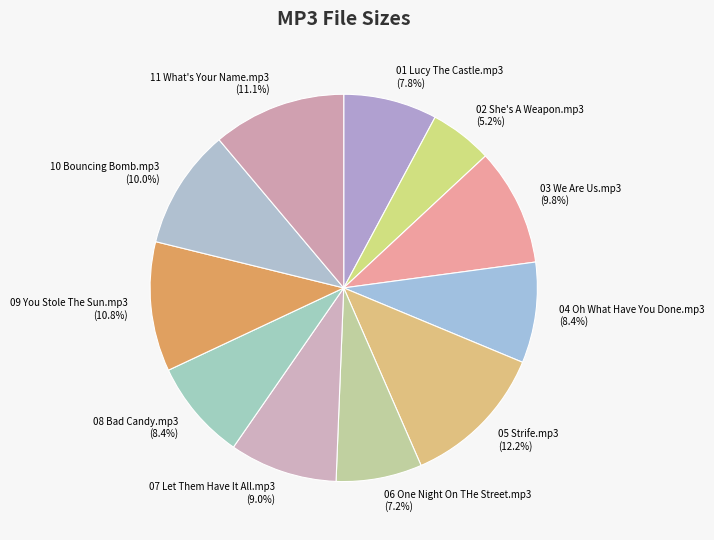

To the nearest percent, what is the difference between the 04 Oh What Have You Done.mp3 and 09 You Stole The Sun.mp3 slice percentages?

2%